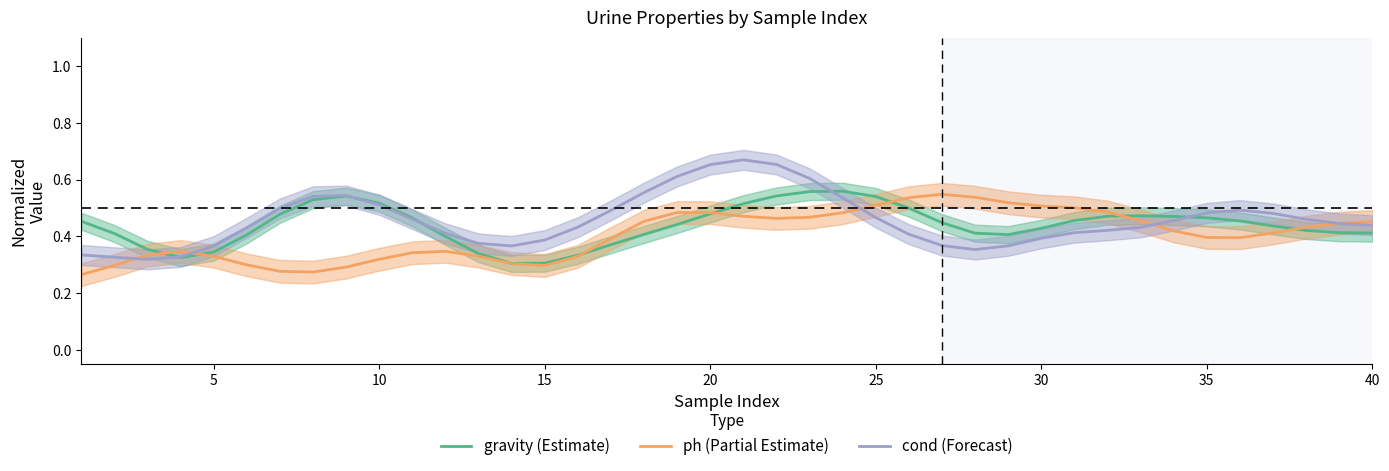

The gravity (Estimate) series shows 0.6 at 36. True or false?

False